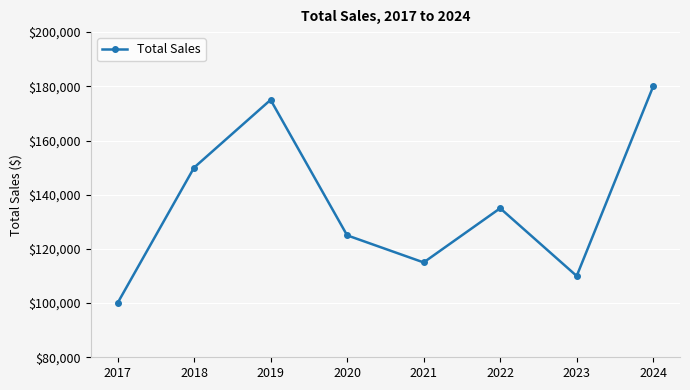

Does the chart display data point markers on the line(s)?

Yes